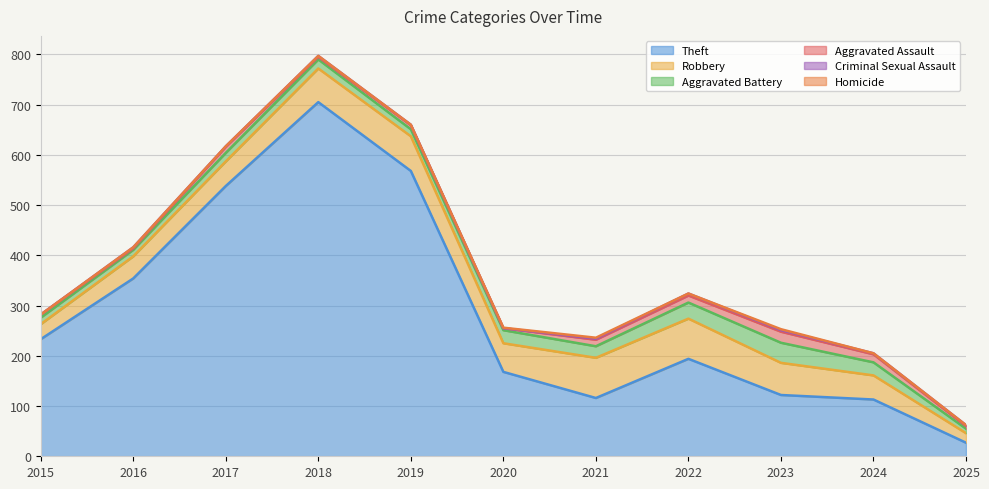

What is the value of the Aggravated Battery point at the 4th from the left?

18